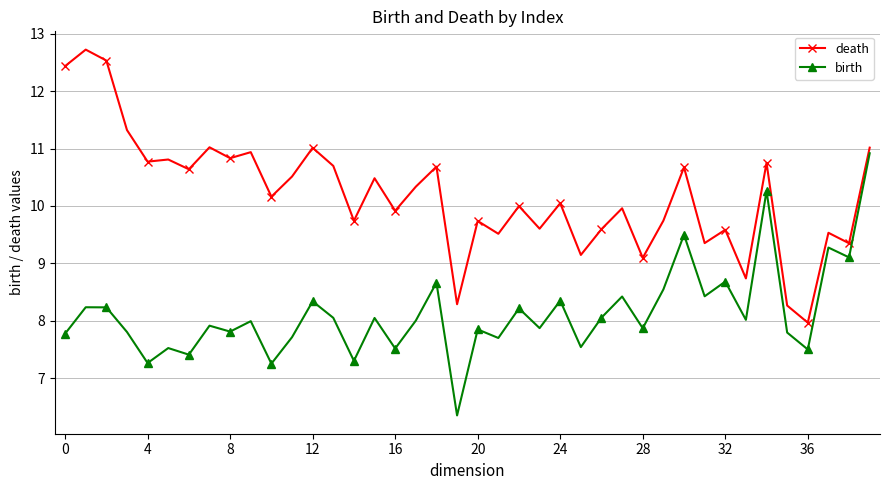

What is the value of the birth point at the 22nd from the left?

7.7